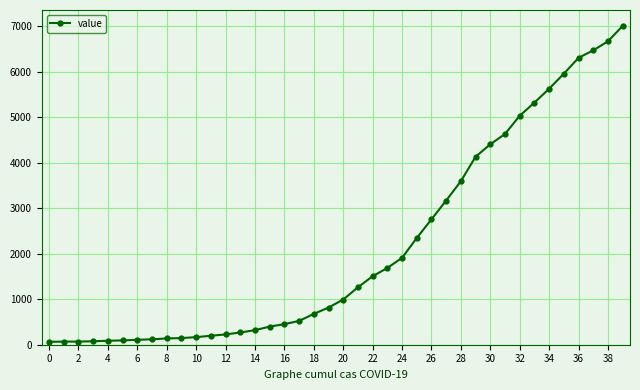

What is the difference between the maximum and second lowest values?

6936